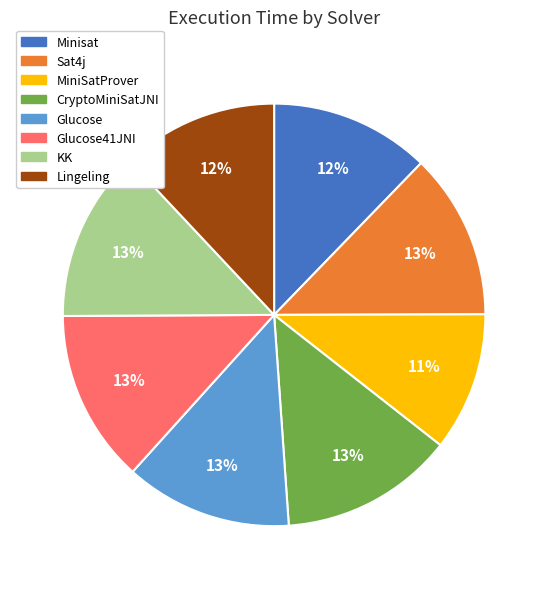

True or false: Sat4j accounts for 13% of the total.

True